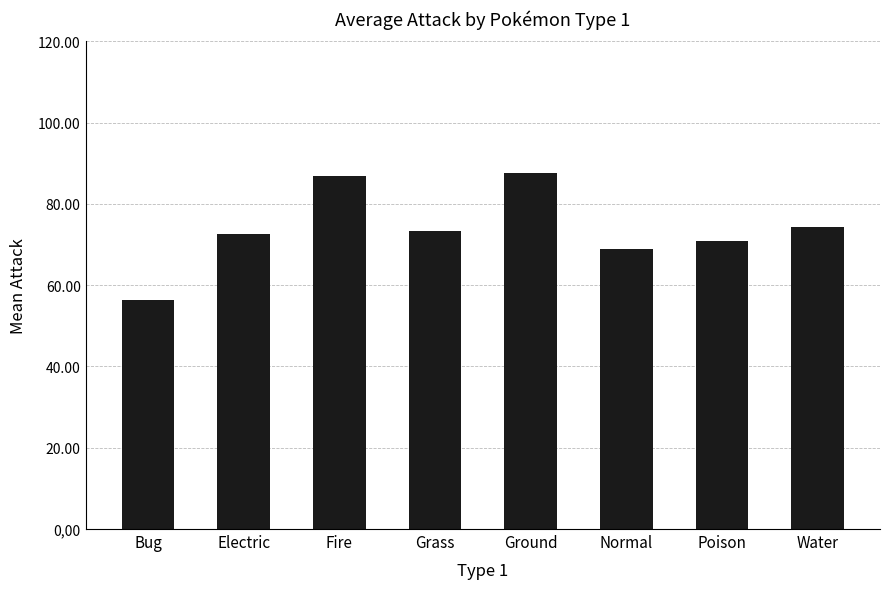

What is the difference between the maximum and second lowest values?

18.5